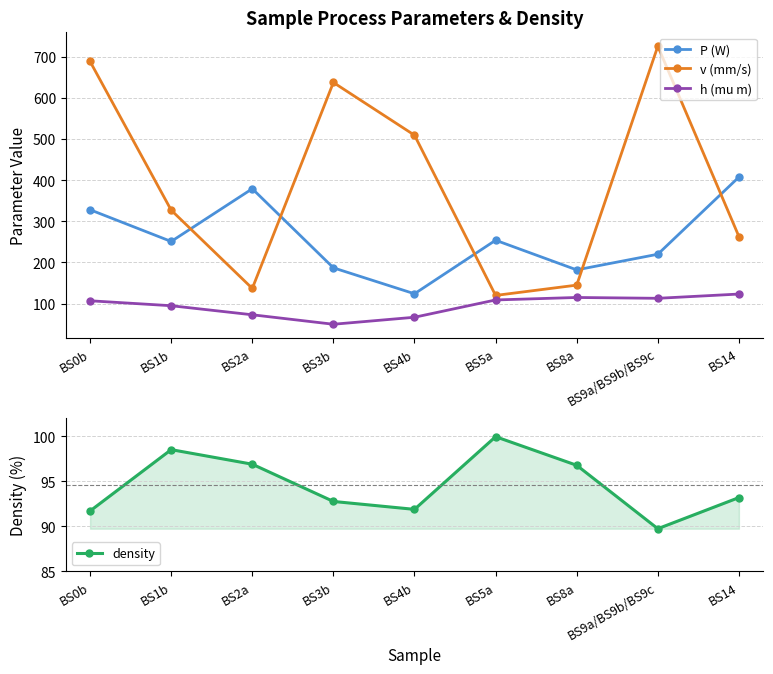

Between BS1b and BS9a/BS9b/BS9c, which is larger?

BS1b